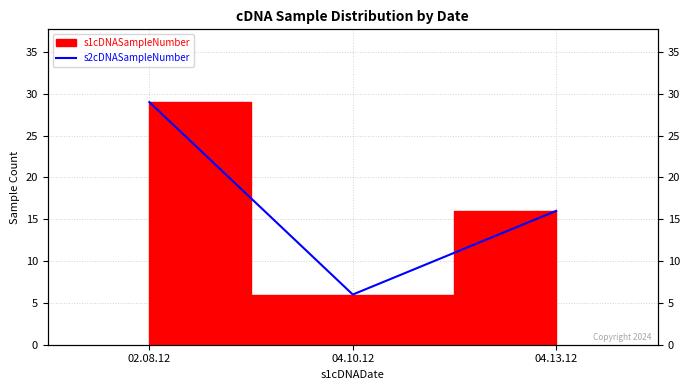

What is the sum of the values at 04.13.12 and 04.10.12?

22